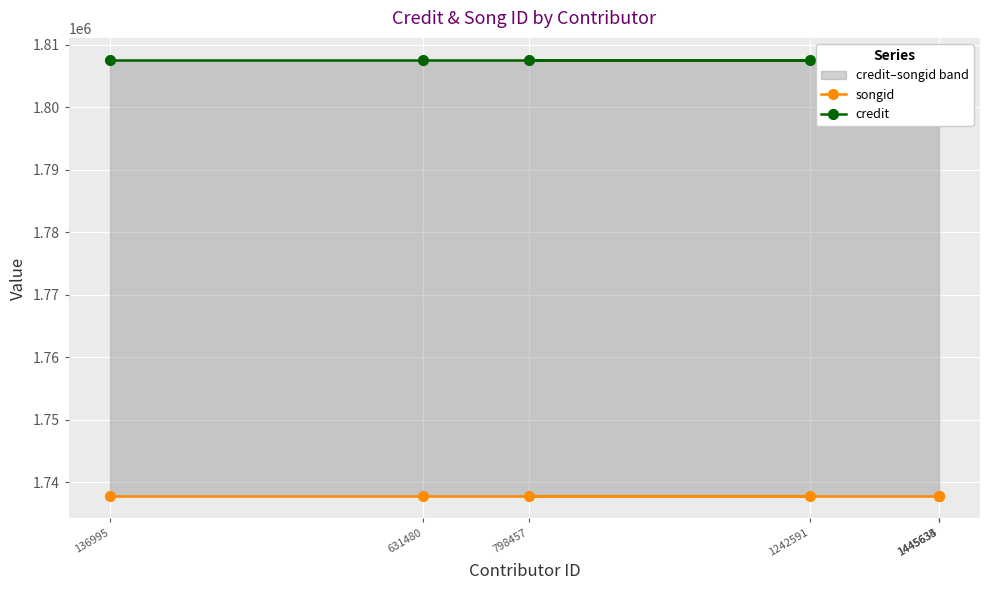

True or false: credit and songid cross at least once.

False